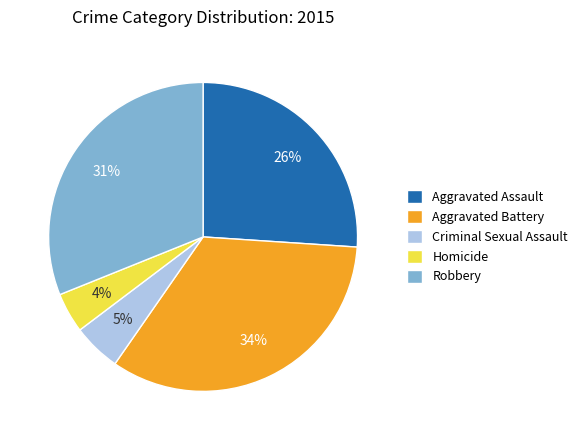

True or false: Aggravated Battery accounts for 34% of the total.

True